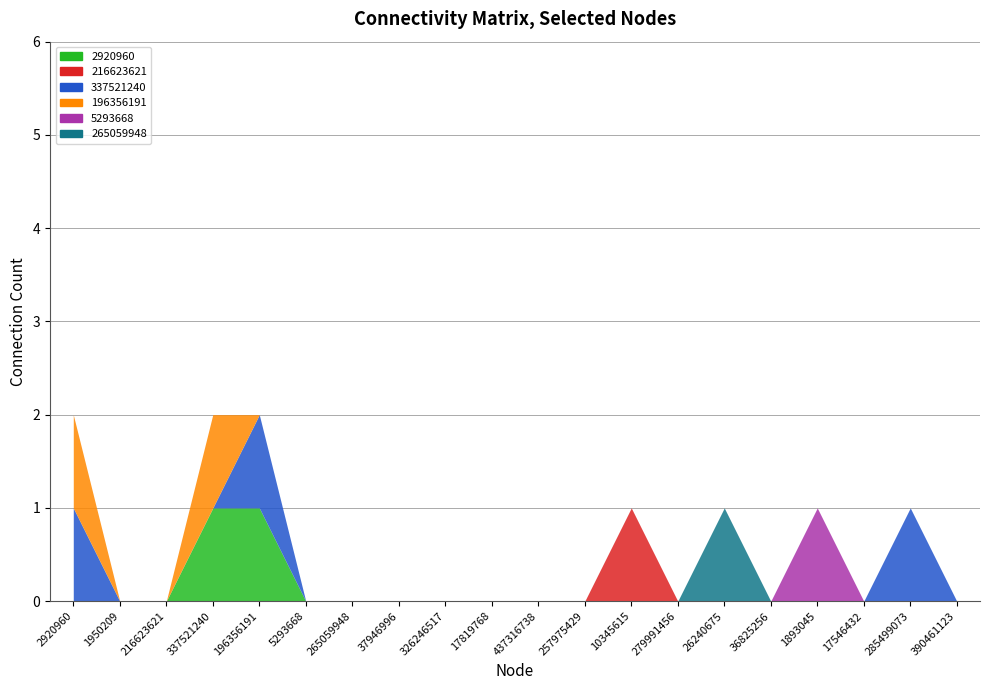

Reading left to right, transcribe all the data shown in this chart.

2920960: 0	0	0	1	1	0	0	0	0	0	0	0	0	0	0	0	0	0	0	0
216623621: 0	0	0	0	0	0	0	0	0	0	0	0	1	0	0	0	0	0	0	0
337521240: 1	0	0	0	1	0	0	0	0	0	0	0	0	0	0	0	0	0	1	0
196356191: 1	0	0	1	0	0	0	0	0	0	0	0	0	0	0	0	0	0	0	0
5293668: 0	0	0	0	0	0	0	0	0	0	0	0	0	0	0	0	1	0	0	0
265059948: 0	0	0	0	0	0	0	0	0	0	0	0	0	0	1	0	0	0	0	0